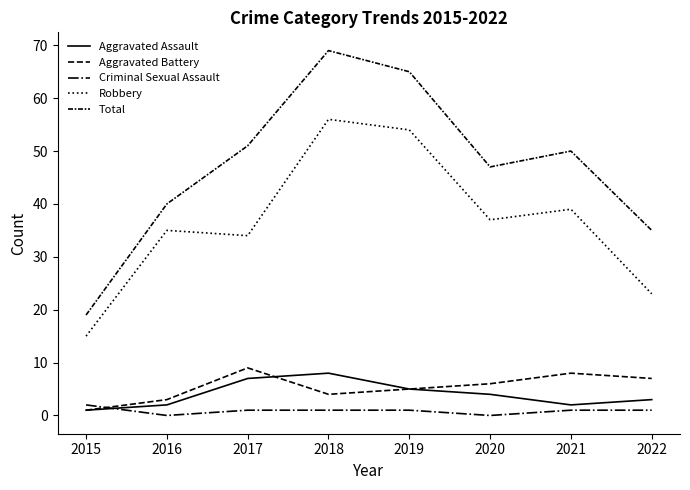

Does the chart display data point markers on the line(s)?

No